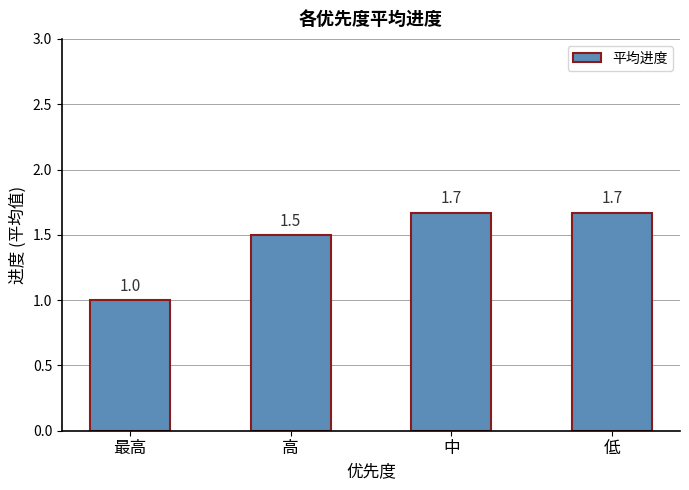

Is it true that the value at 低 is 2.6?

False